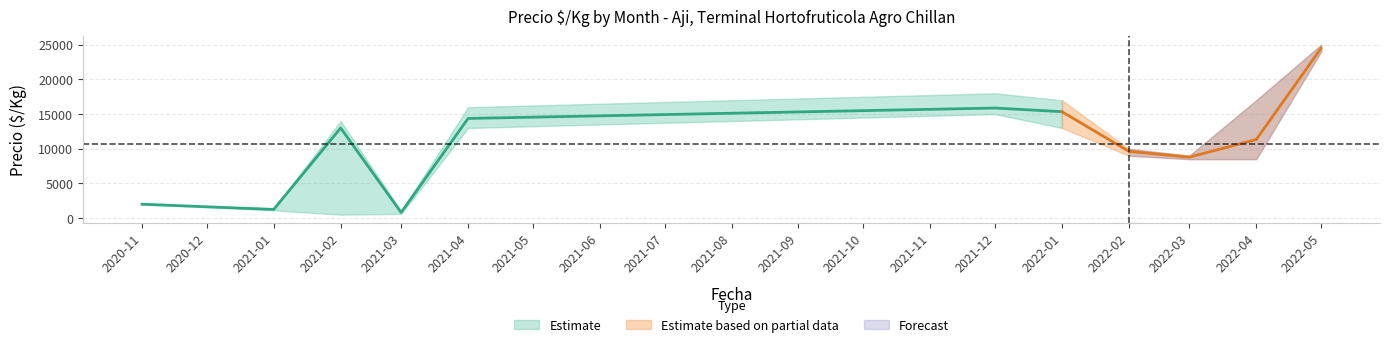

Reading right to left, transcribe all the data shown in this chart.

Precio minimo: 2022-05=24000	2022-04=8500	2022-03=8500	2022-02=9000	2022-01=13000	2021-12=15000	2021-04=13000	2021-03=600	2021-02=500	2021-01=1118	2020-11=2000
Precio promedio ponderado: 2022-05=24500	2022-04=11333	2022-03=8792	2022-02=9625	2022-01=15350	2021-12=15875	2021-04=14375	2021-03=808	2021-02=13000	2021-01=1250	2020-11=2000
Precio maximo: 2022-05=25000	2022-04=17000	2022-03=9000	2022-02=10000	2022-01=17000	2021-12=18000	2021-04=16000	2021-03=1000	2021-02=14000	2021-01=1400	2020-11=2000